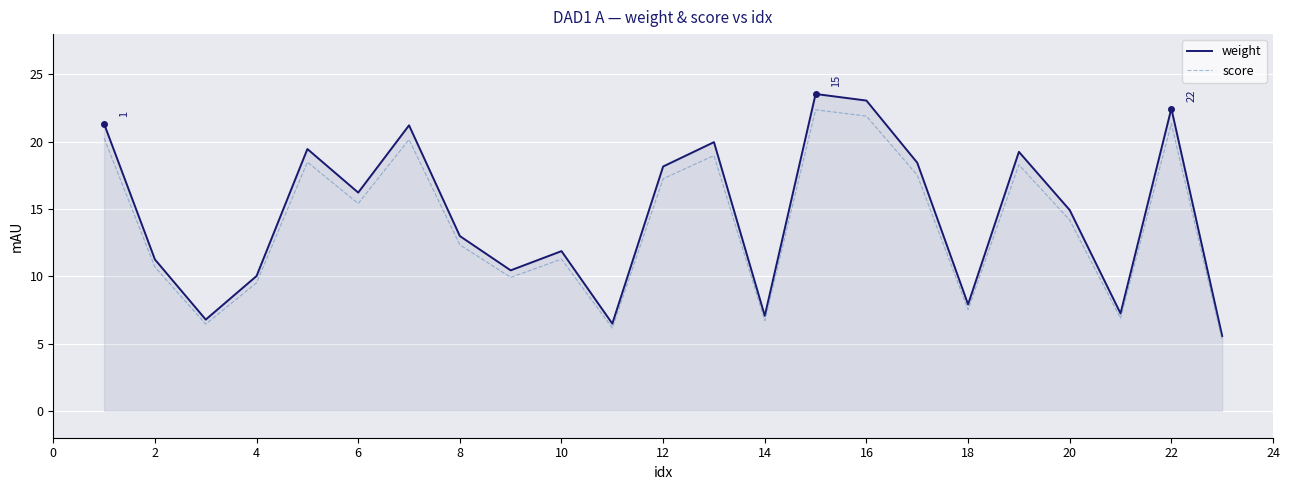

What is the maximum value shown in the chart?

23.6